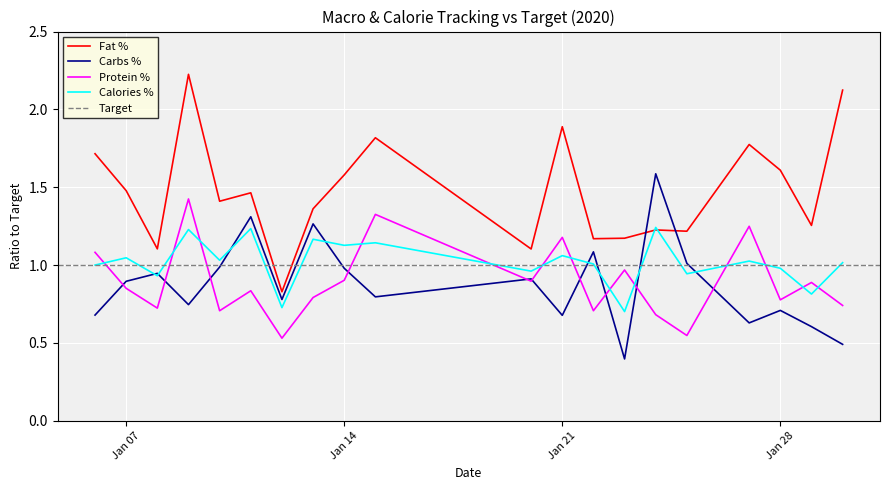

At how many categories does at least one series exceed 0?

20